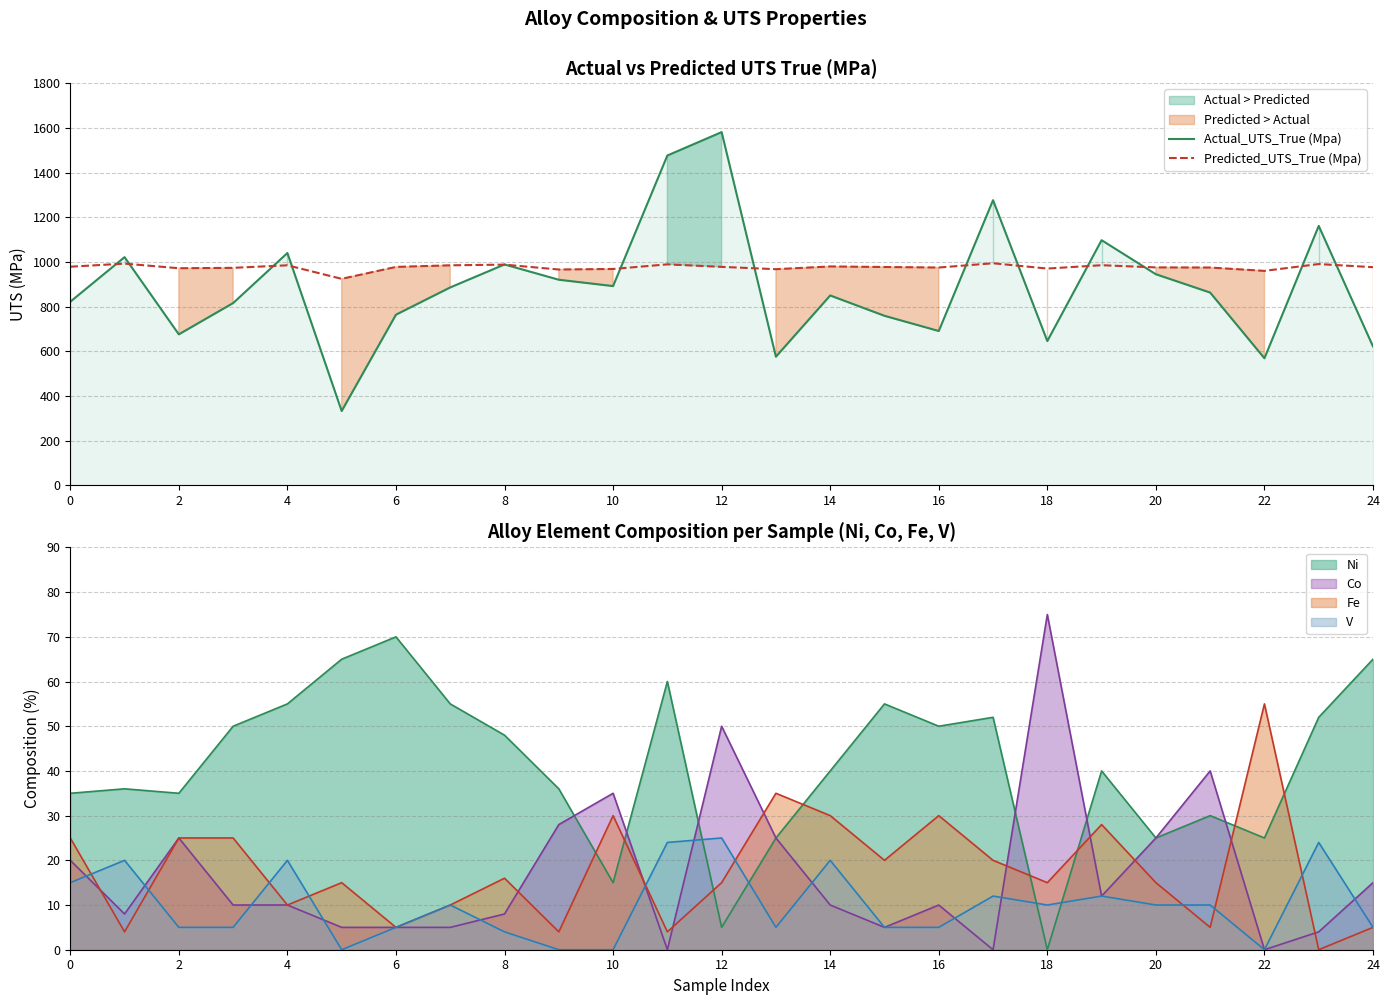

At 17, list the series in order from largest to smallest.

Actual_UTS_True (Mpa), Predicted_UTS_True (Mpa)